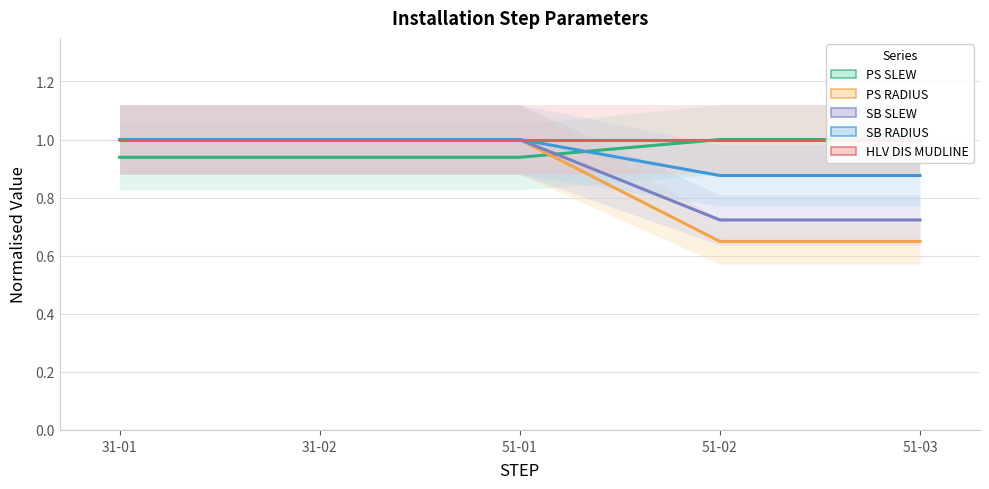

Which series has the widest spread of values?

PS RADIUS